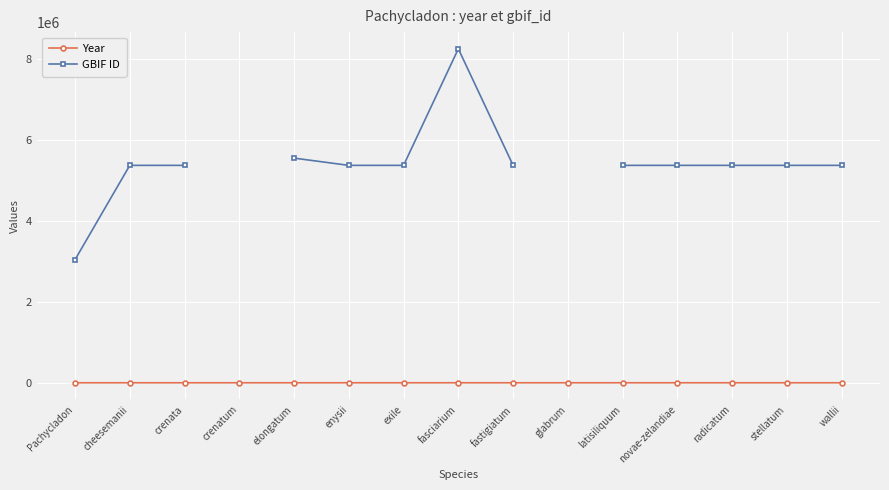

List the series in order of their peak value, highest first.

GBIF ID, Year